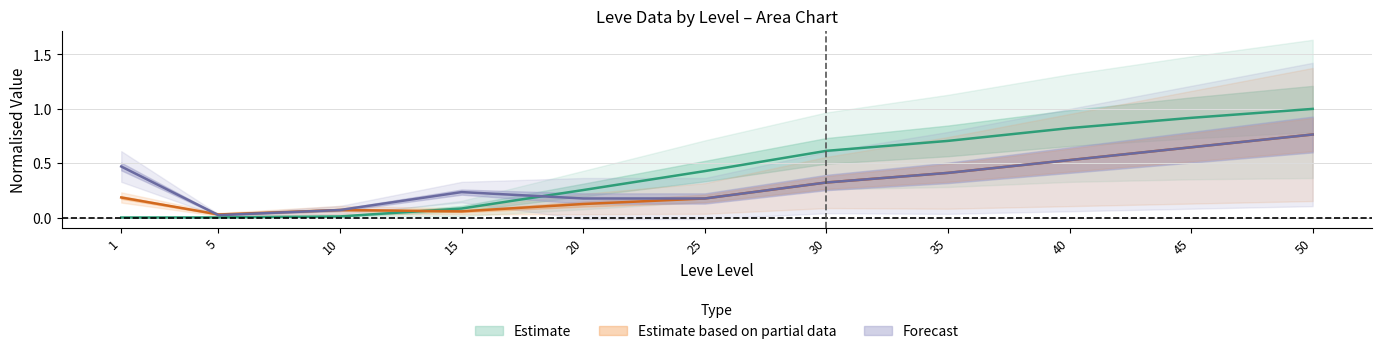

True or false: currentAveragePrice Mean has more than 2 interior local peaks.

False